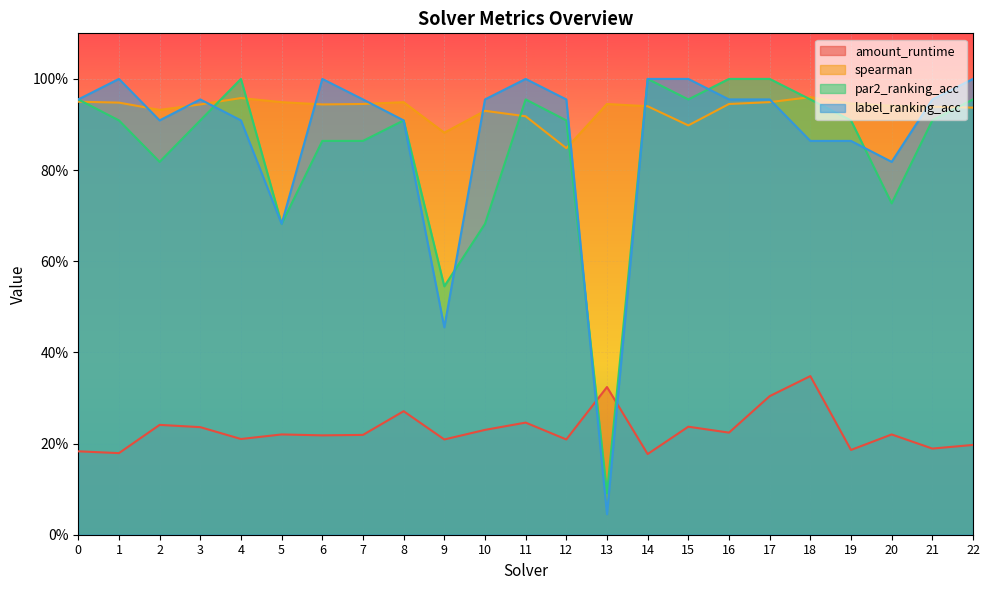

Between 8 and 13, which is larger?

13